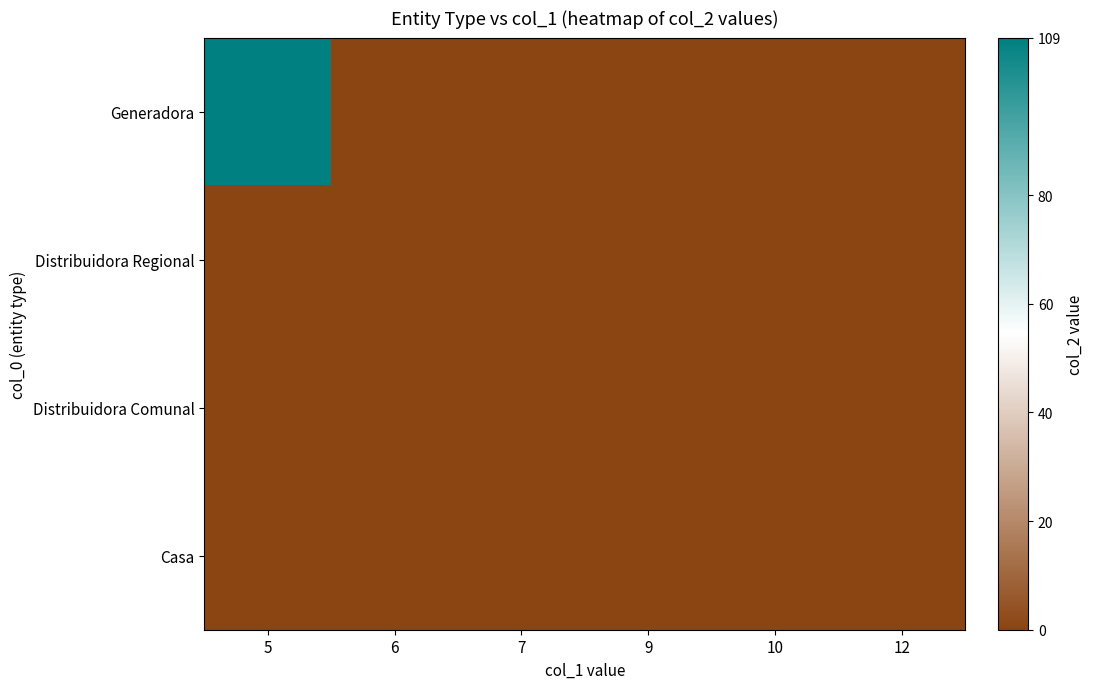

Reading left to right, list all the values displayed in this chart.

Generadora: 5=109	6=0	7=0	9=0	10=0	12=0
Distribuidora Regional: 5=0	6=0	7=0	9=0	10=0	12=0
Distribuidora Comunal: 5=0	6=0	7=0	9=0	10=0	12=0
Casa: 5=0	6=0	7=0	9=0	10=0	12=0